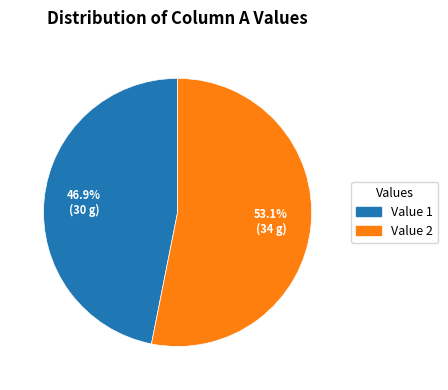

What is the largest slice in the pie chart?

Value 2